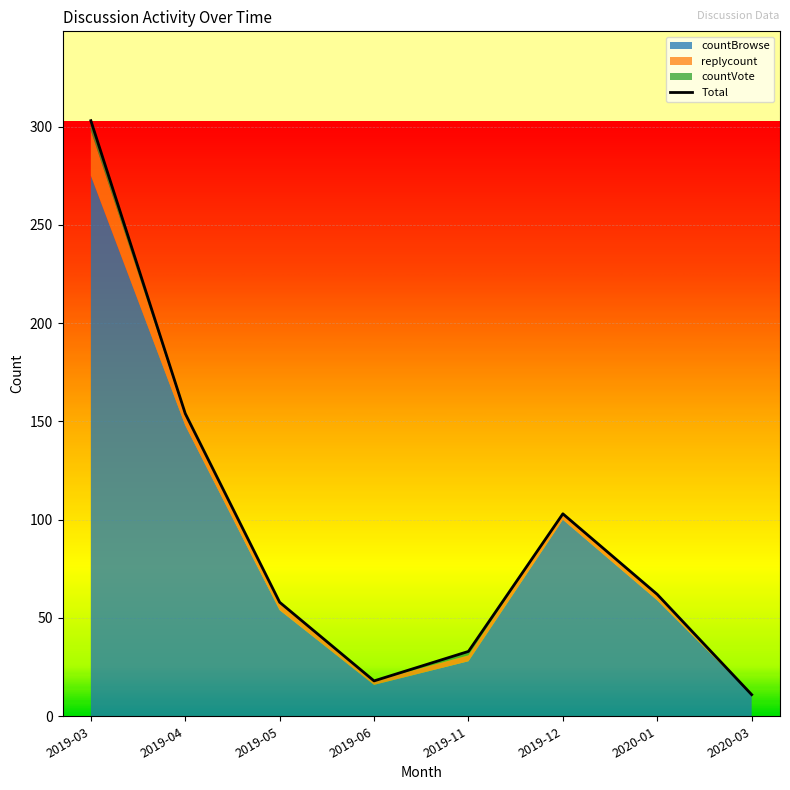

Reading left to right, transcribe all the data shown in this chart.

countBrowse: 2019-03=275	2019-04=148	2019-05=54	2019-06=16	2019-11=28	2019-12=100	2020-01=59	2020-03=11
replycount: 2019-03=23	2019-04=5	2019-05=4	2019-06=2	2019-11=3	2019-12=3	2020-01=3	2020-03=0
countVote: 2019-03=5	2019-04=1	2019-05=0	2019-06=0	2019-11=2	2019-12=0	2020-01=0	2020-03=0